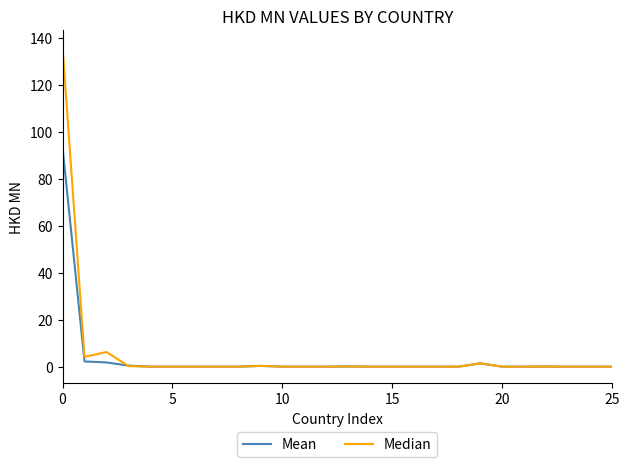

List the series in order of their peak value, highest first.

Median, Mean